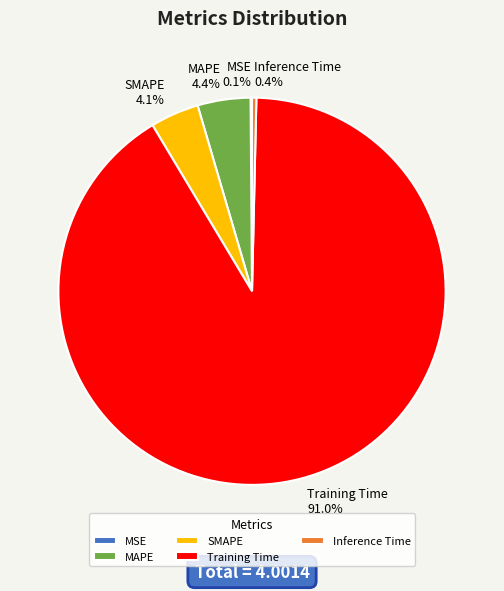

Which slice is the largest?

Training Time